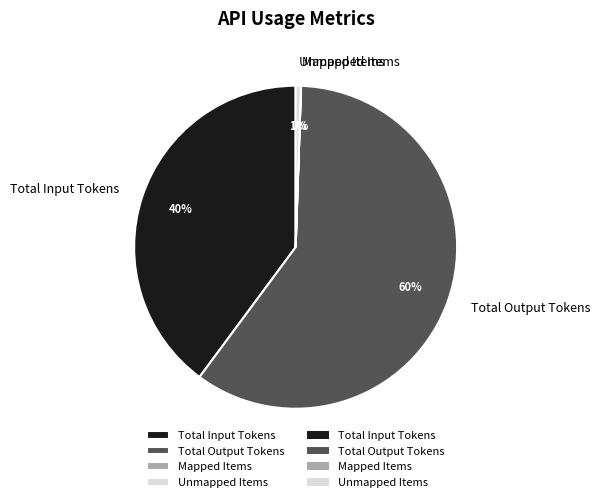

Combined, do Unmapped Items and Total Output Tokens account for over 50%?

Yes